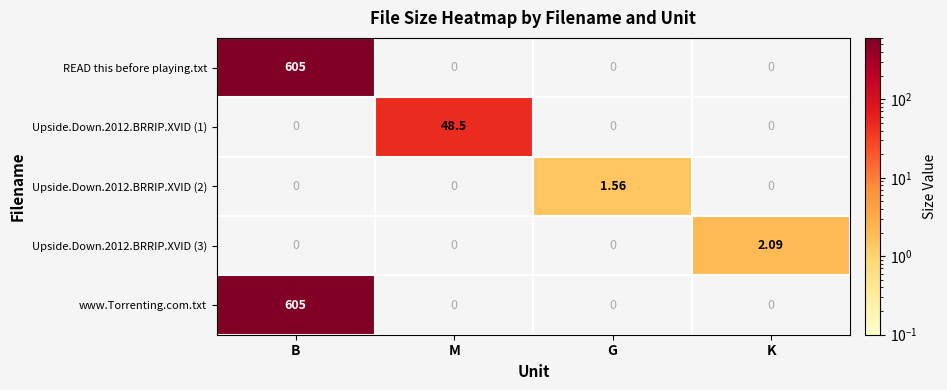

At which category is the sum across all series the highest?

B